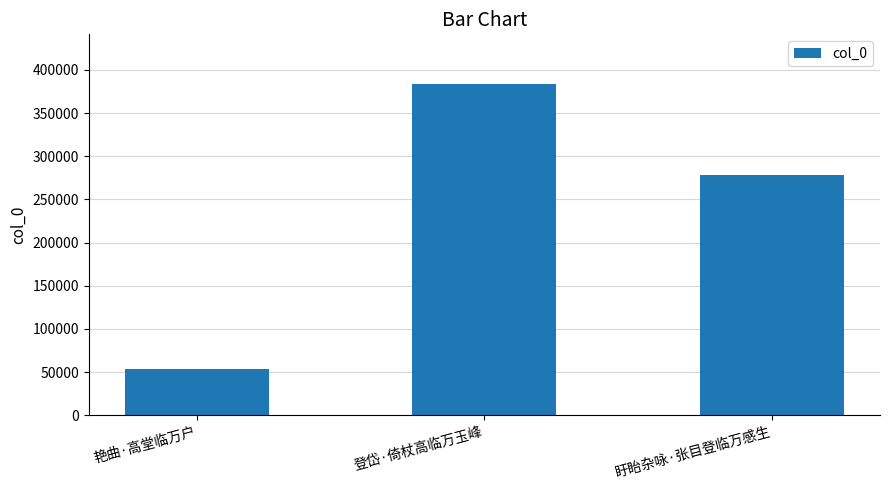

What is the label of the 1st bar from the left?

艳曲·高堂临万户